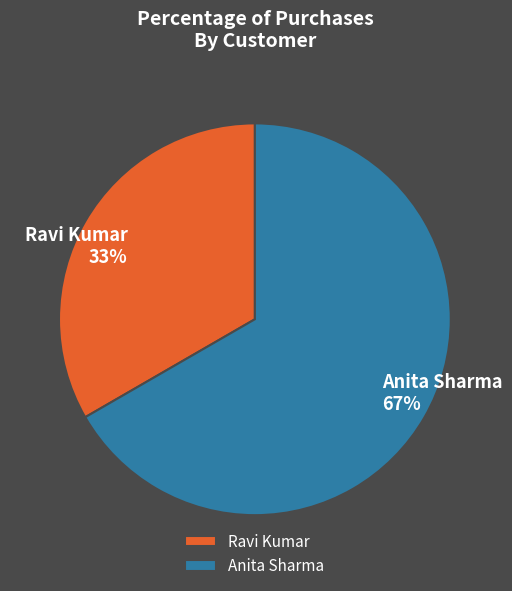

How many segments does this pie chart have?

2